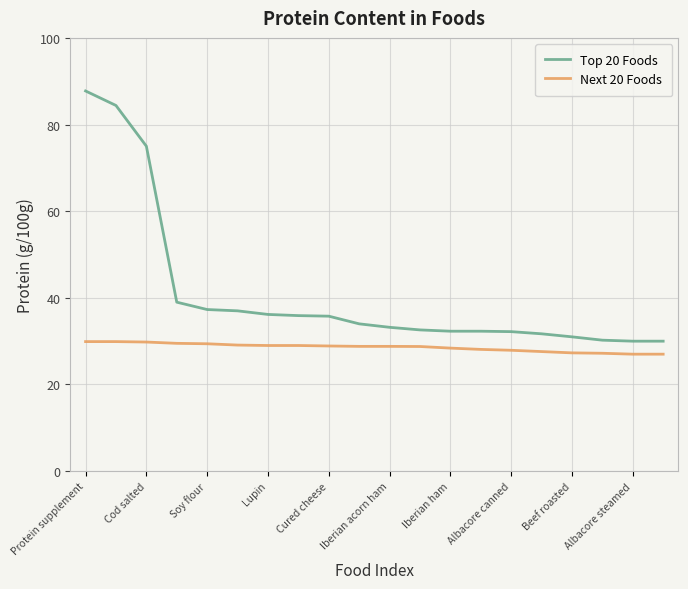

What are all the series names shown in the legend?

Top 20 Foods, Next 20 Foods